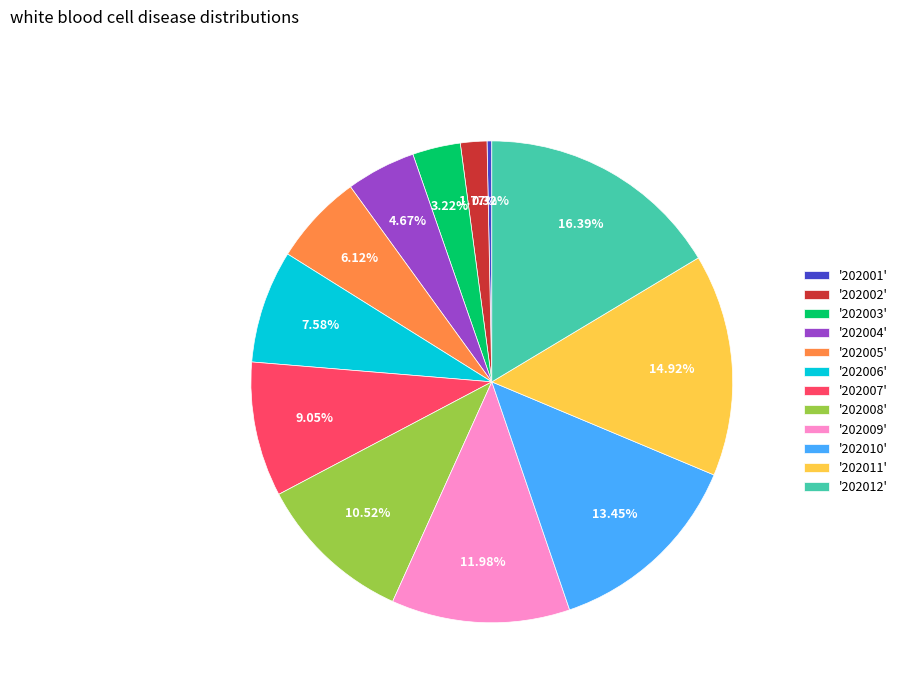

Combined, do '202003' and '202001' account for over 50%?

No